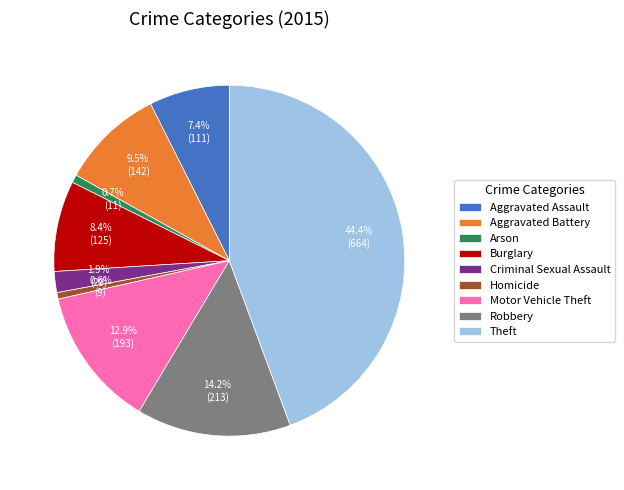

Approximately how many times larger is the value at Motor Vehicle Theft compared to Aggravated Assault?

1.7